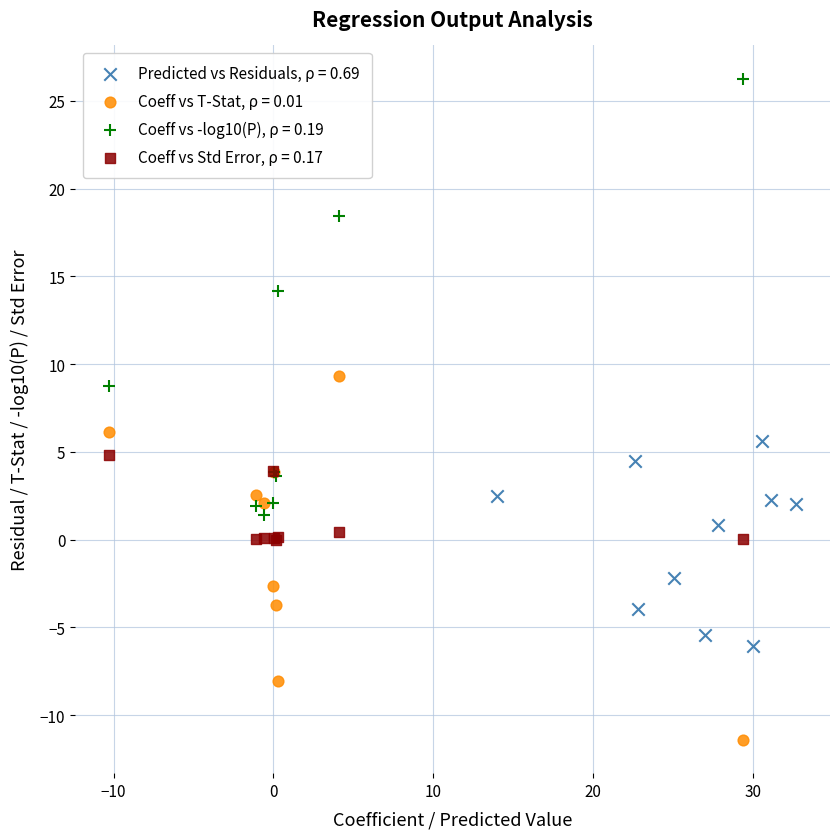

Which series has the widest spread of Y values?

Coeff vs -log10(P), ρ = 0.19